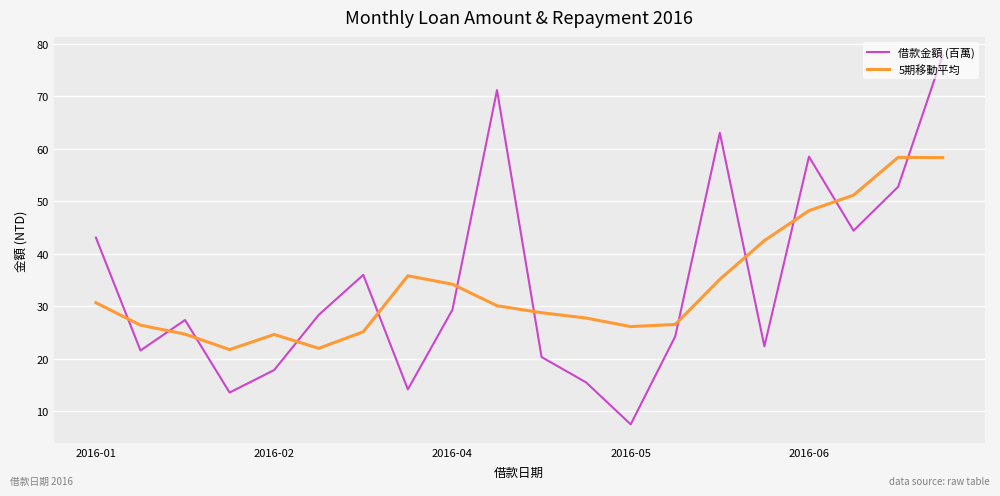

Rank the series by their maximum value, from lowest to highest.

5期移動平均, 借款金額 (百萬)